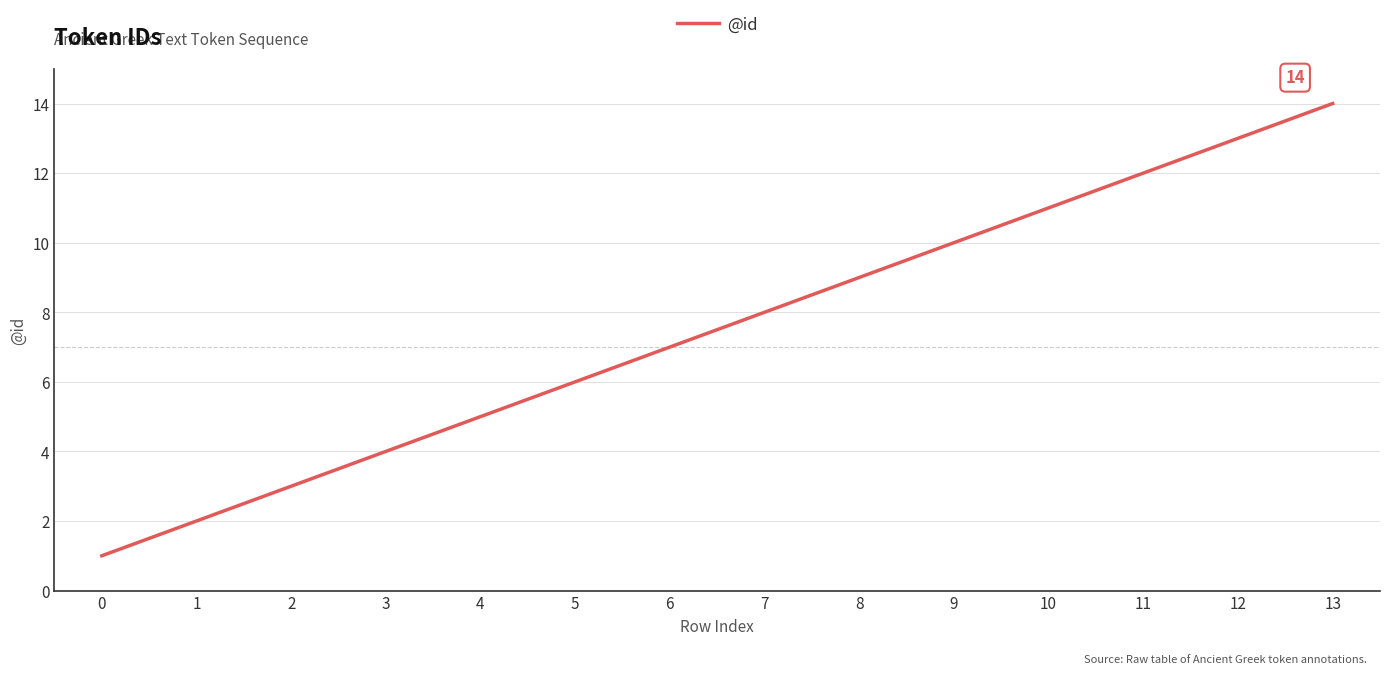

List the labels in order of value, largest first.

13, 12, 11, 10, 9, 8, 7, 6, 5, 4, 3, 2, 1, 0